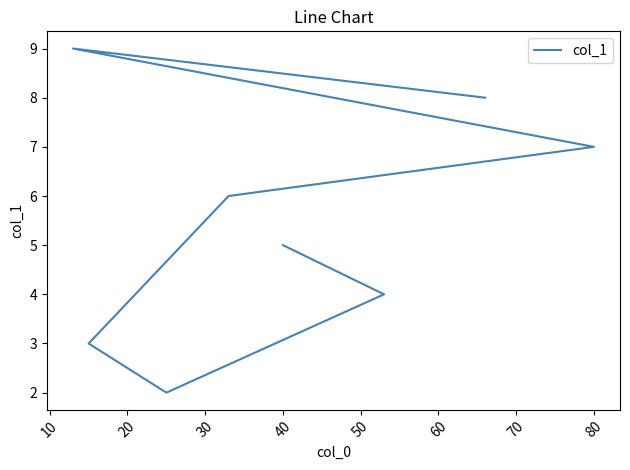

How many values are between 4 and 8?

5